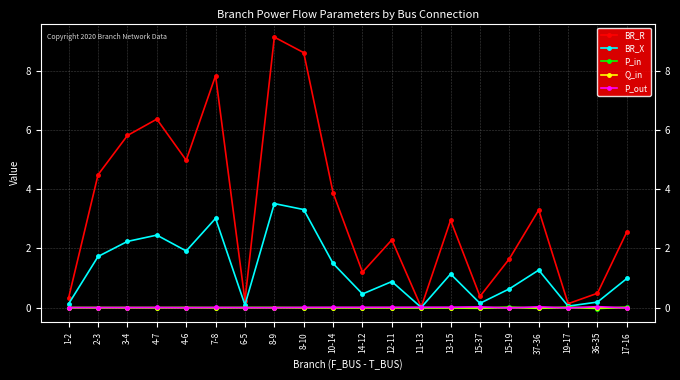

What is the difference between the highest and lowest values at 1-2?

0.3